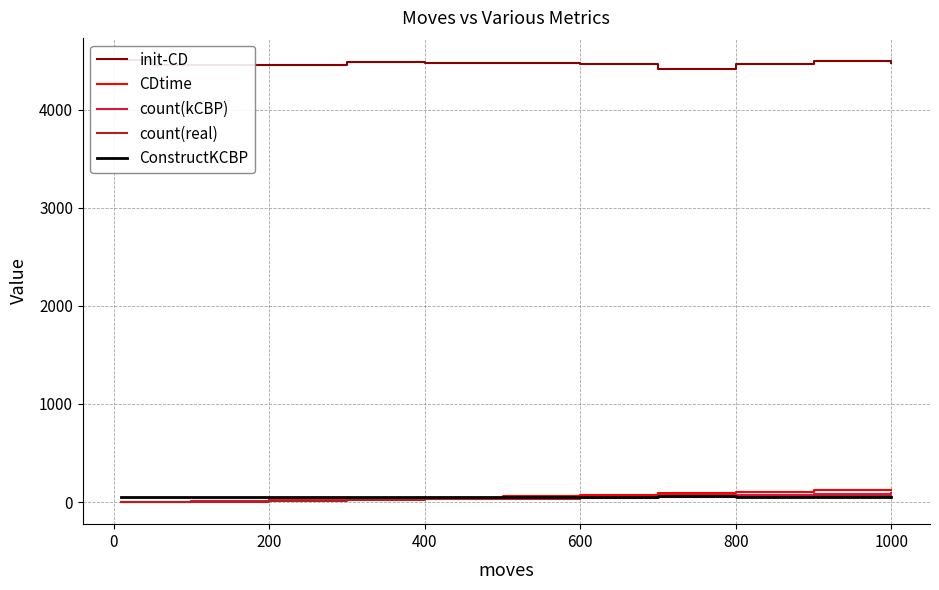

How many values in the init-CD series exceed 4472?

5